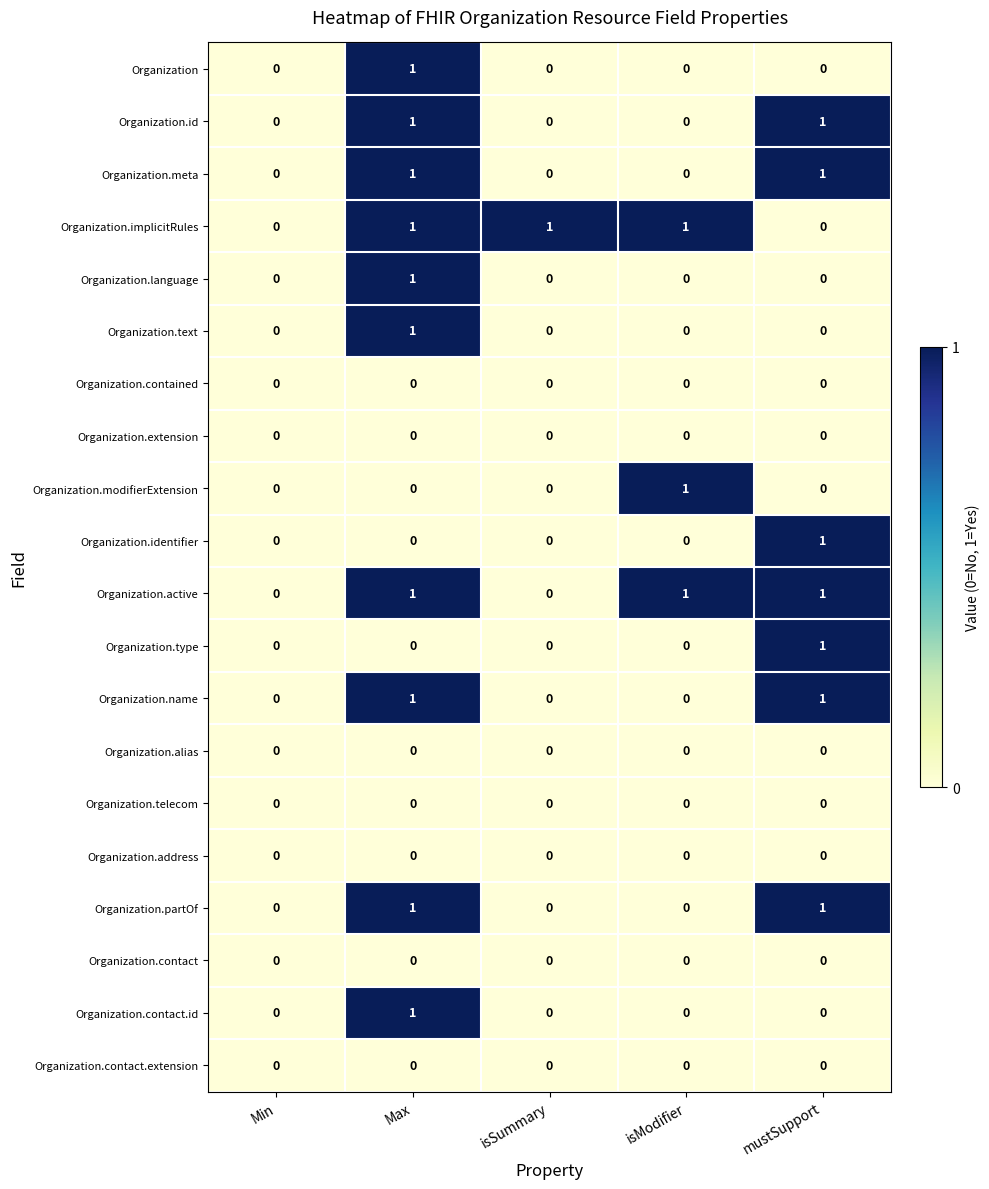

What is the total value across all series at isModifier?

3